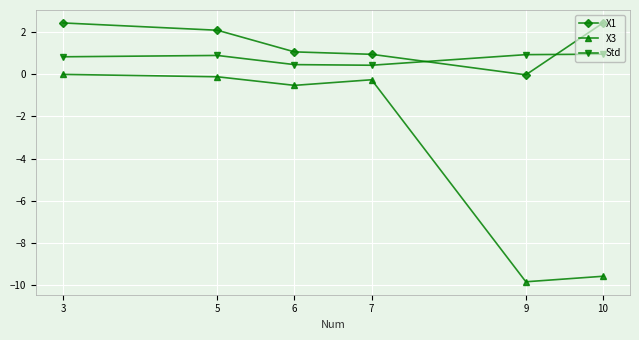

Does the chart have visible grid lines?

Yes